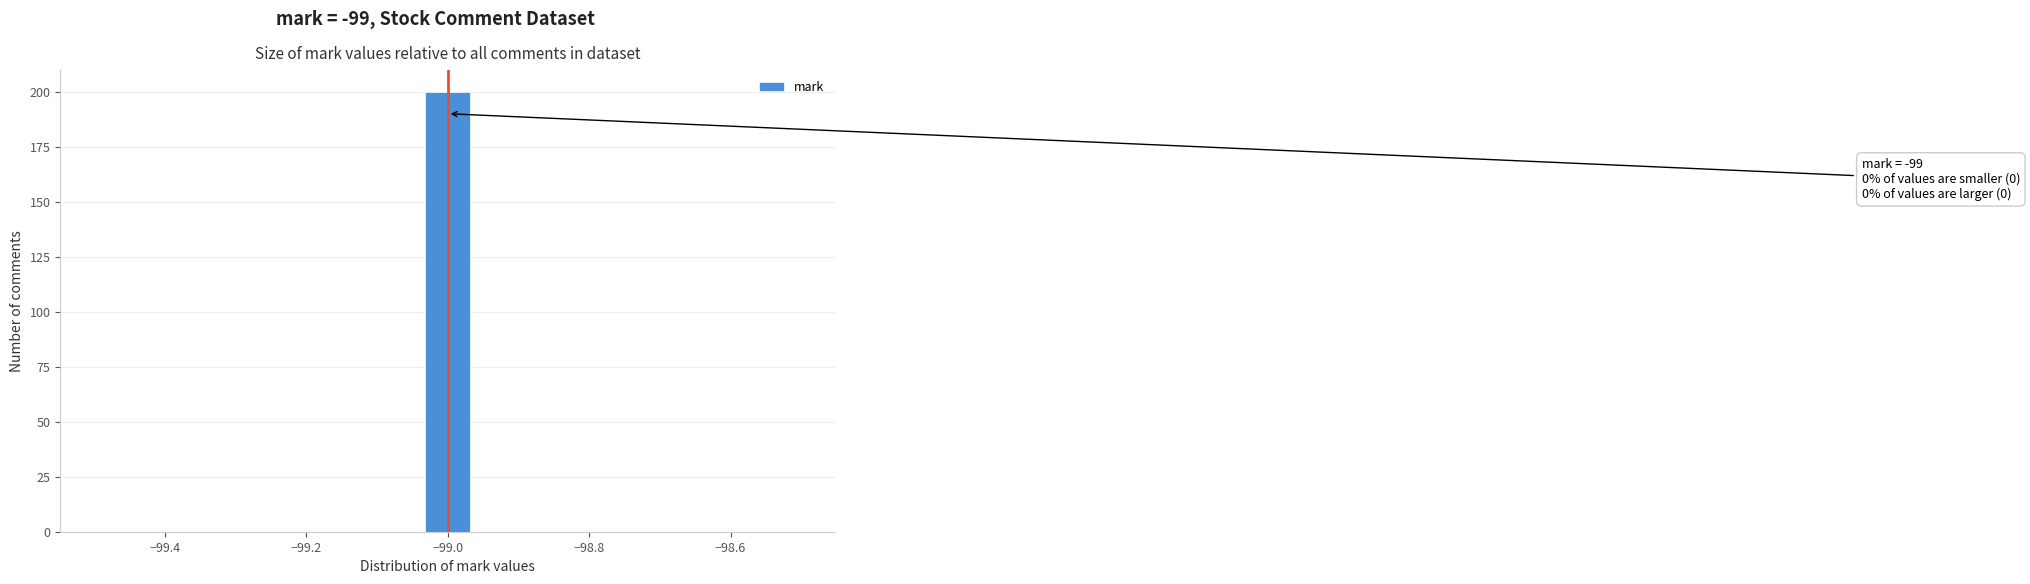

Around what value on the x-axis is the tallest bar? Give the approximate position of its centre, as read against the axis.

-99.00